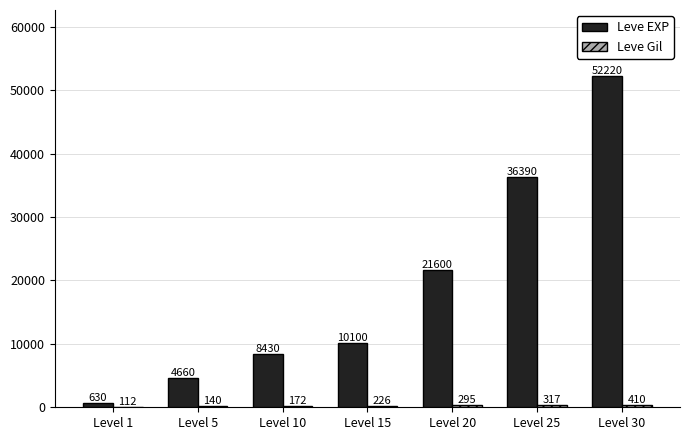

The Leve EXP series shows 14427 at Level 15. True or false?

False